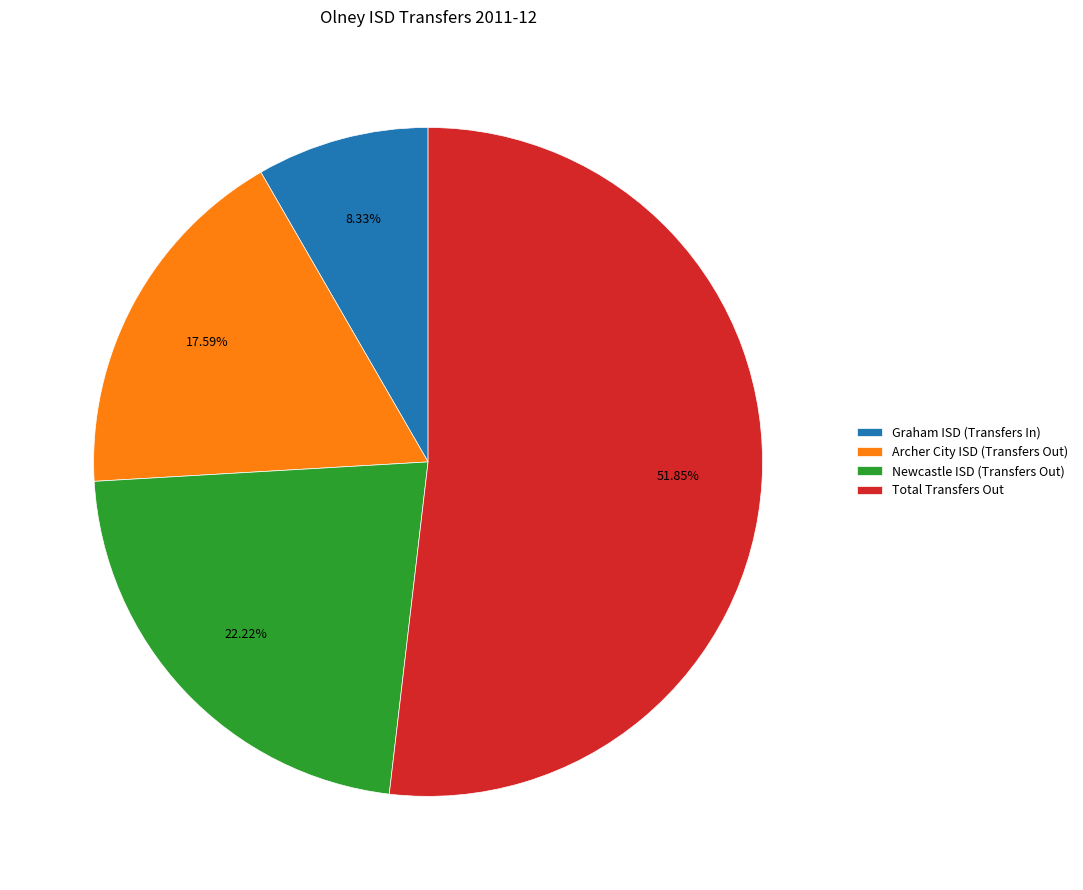

To the nearest percent, what is the difference between the largest and smallest slice percentages?

44%